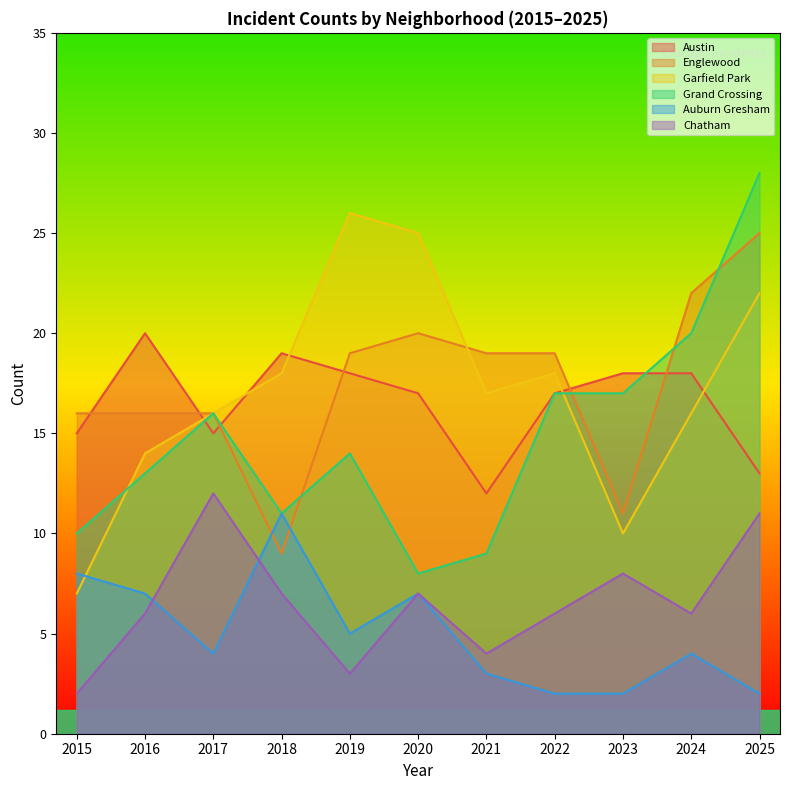

Which series has the largest total across all categories?

Englewood